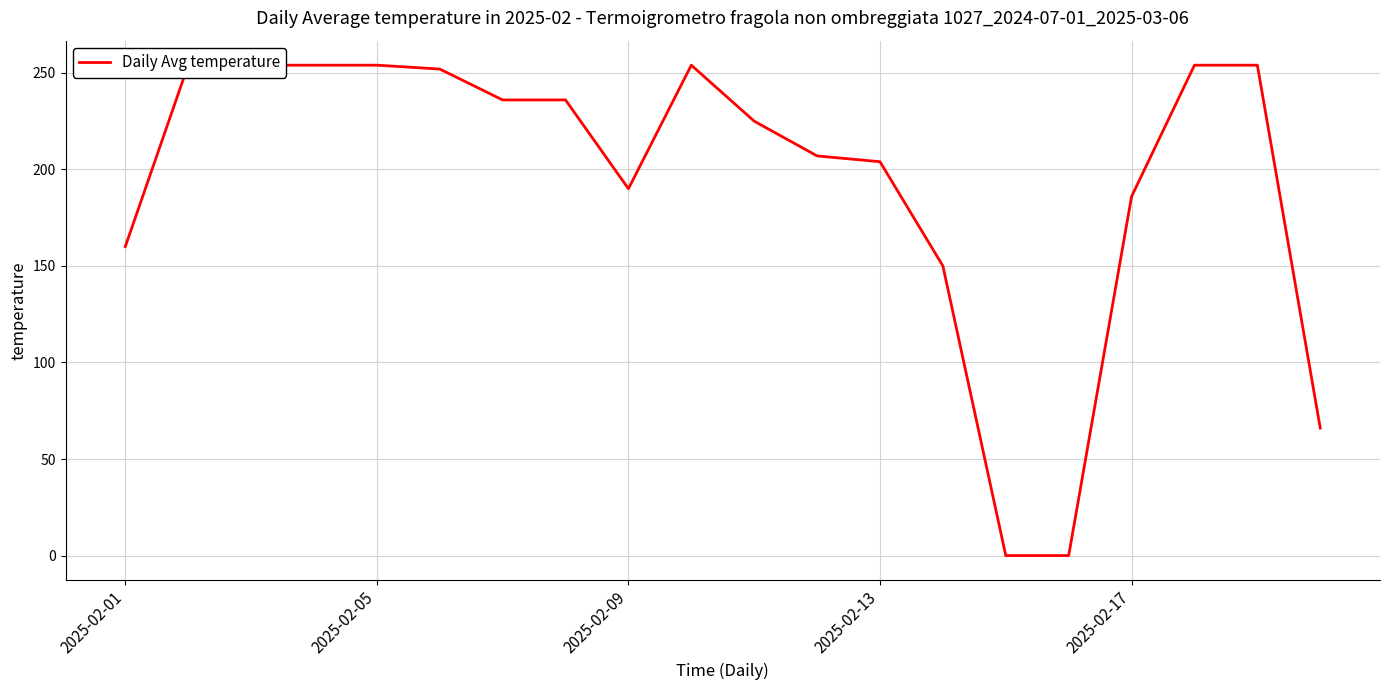

Between 8 and 15, which is larger?

8